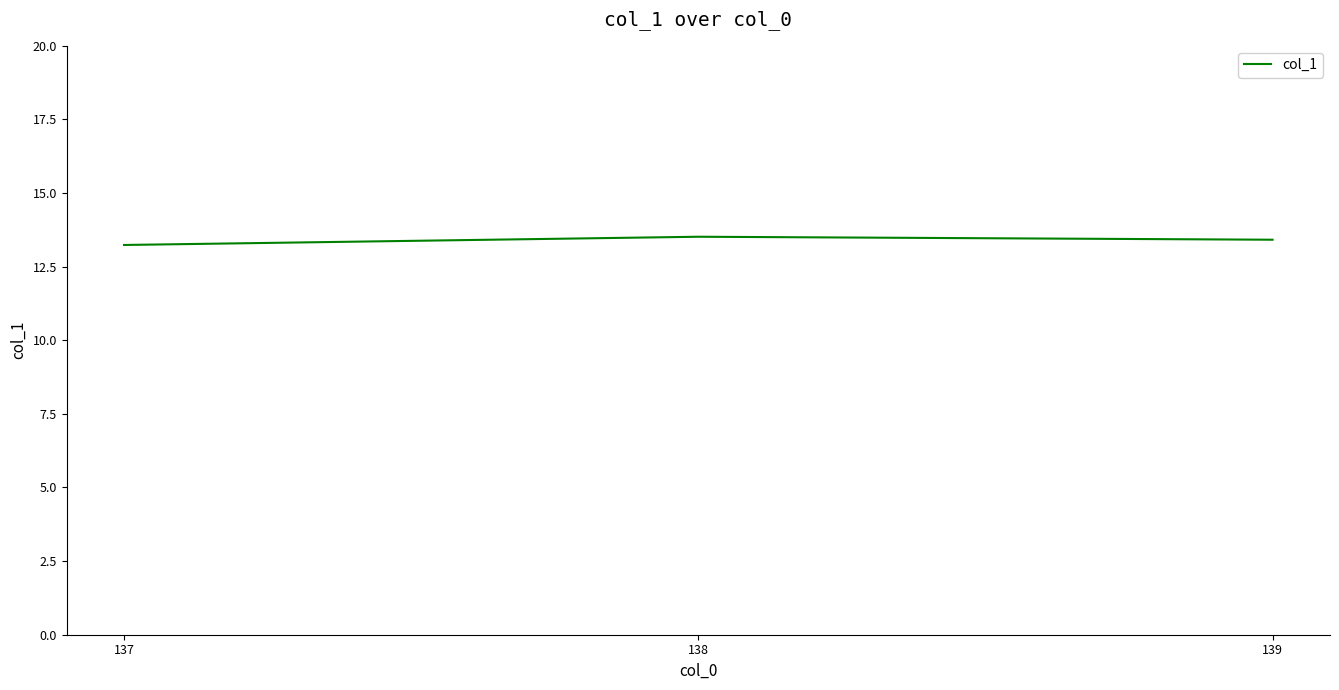

How many values are between 13 and 14?

3